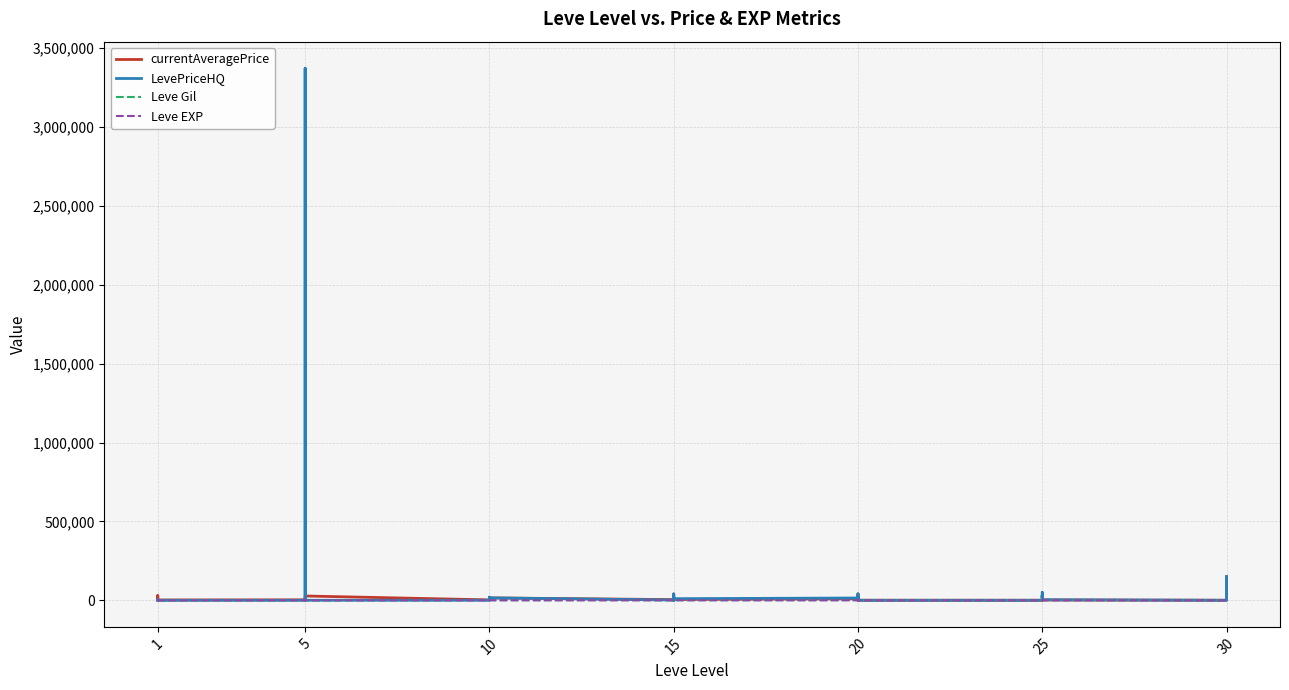

Where do Leve EXP and currentAveragePrice first cross each other?

1 and 1